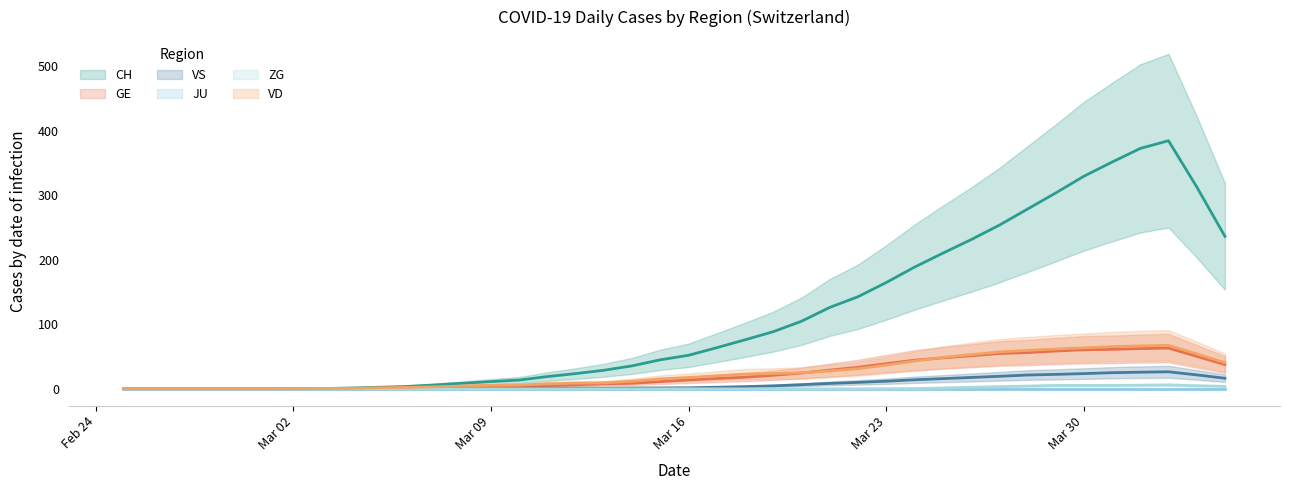

Which series has the largest total across all categories?

CH (trend)